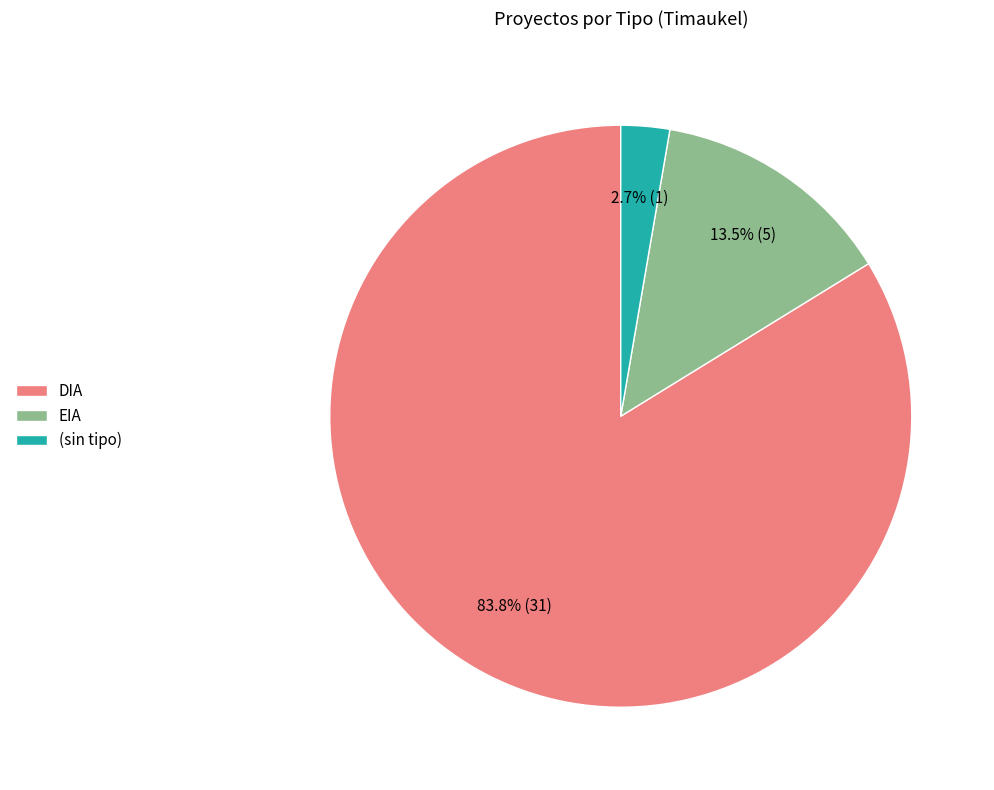

Which category accounts for the majority?

DIA